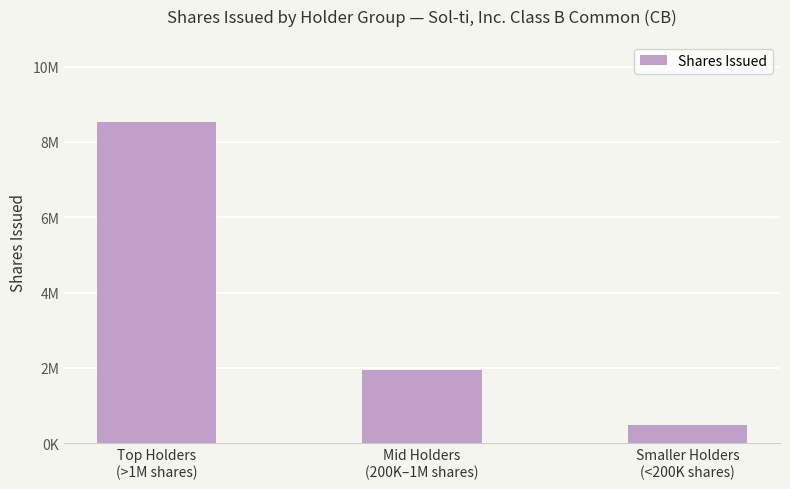

Are the bars horizontal?

No